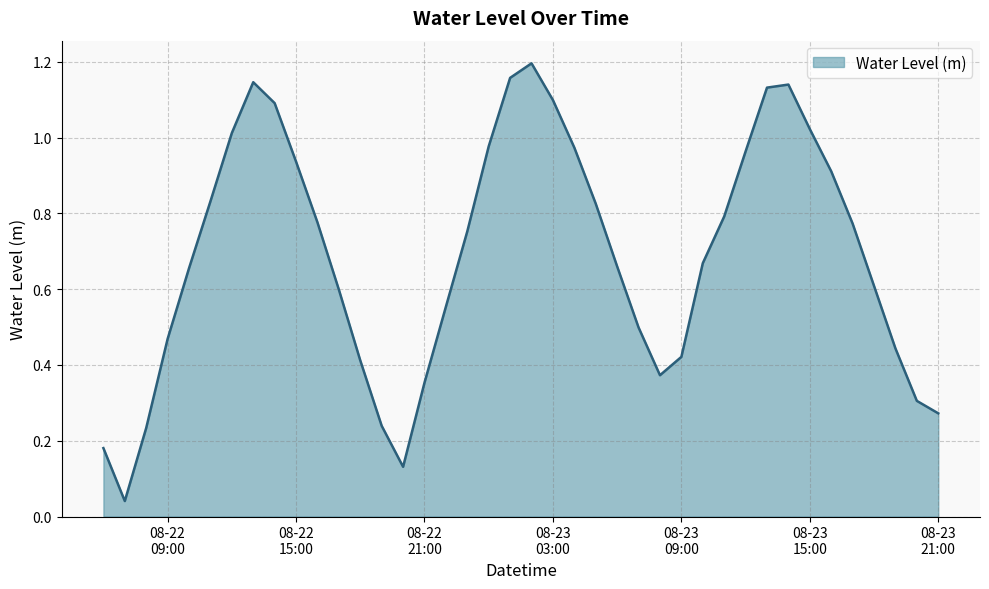

What is the value of the 22nd point from the left?

1.1